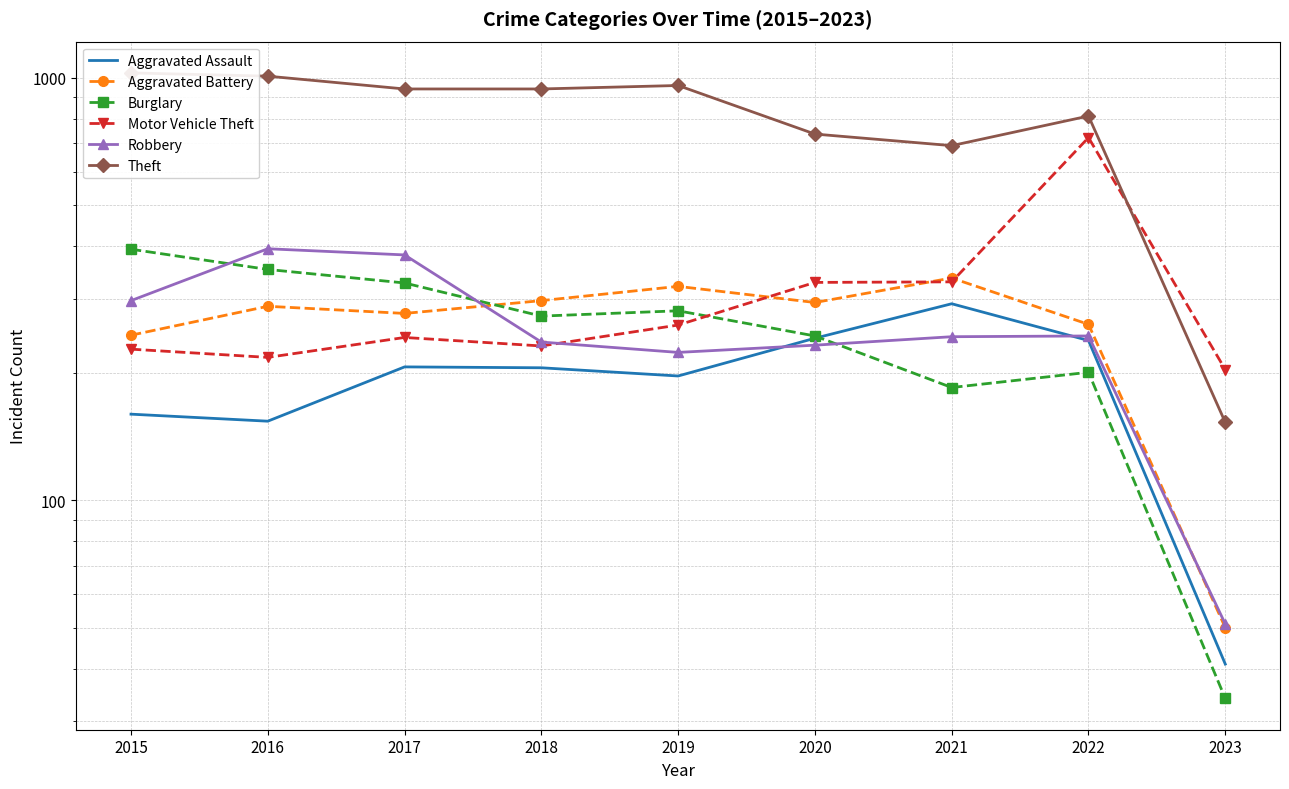

Does the chart have visible grid lines?

Yes